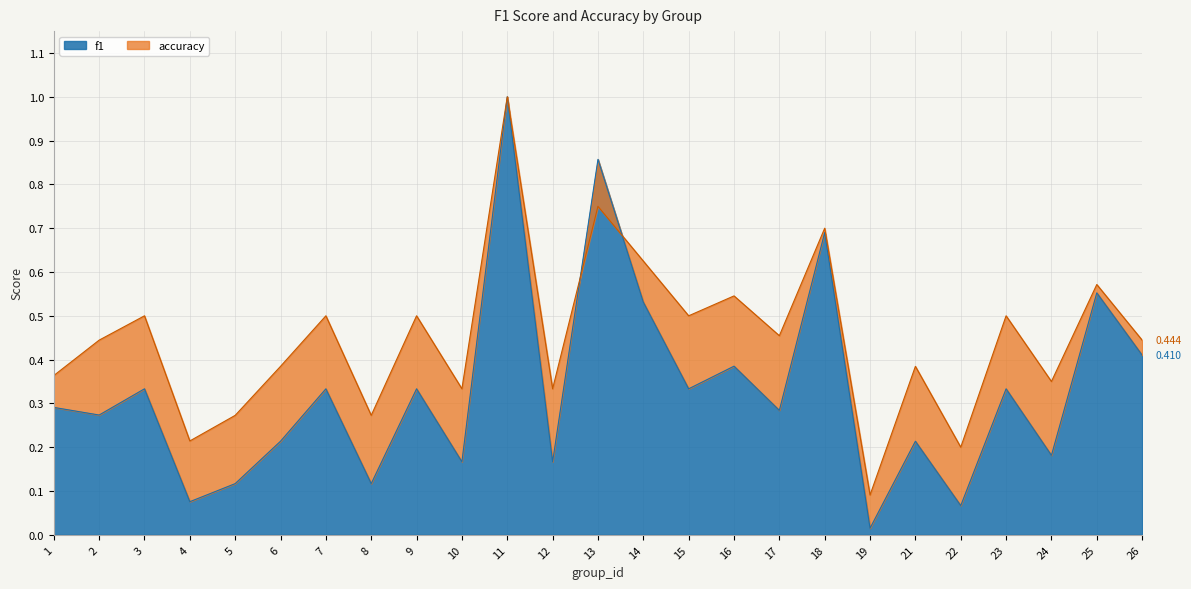

How many interior local valleys does the accuracy series have?

9